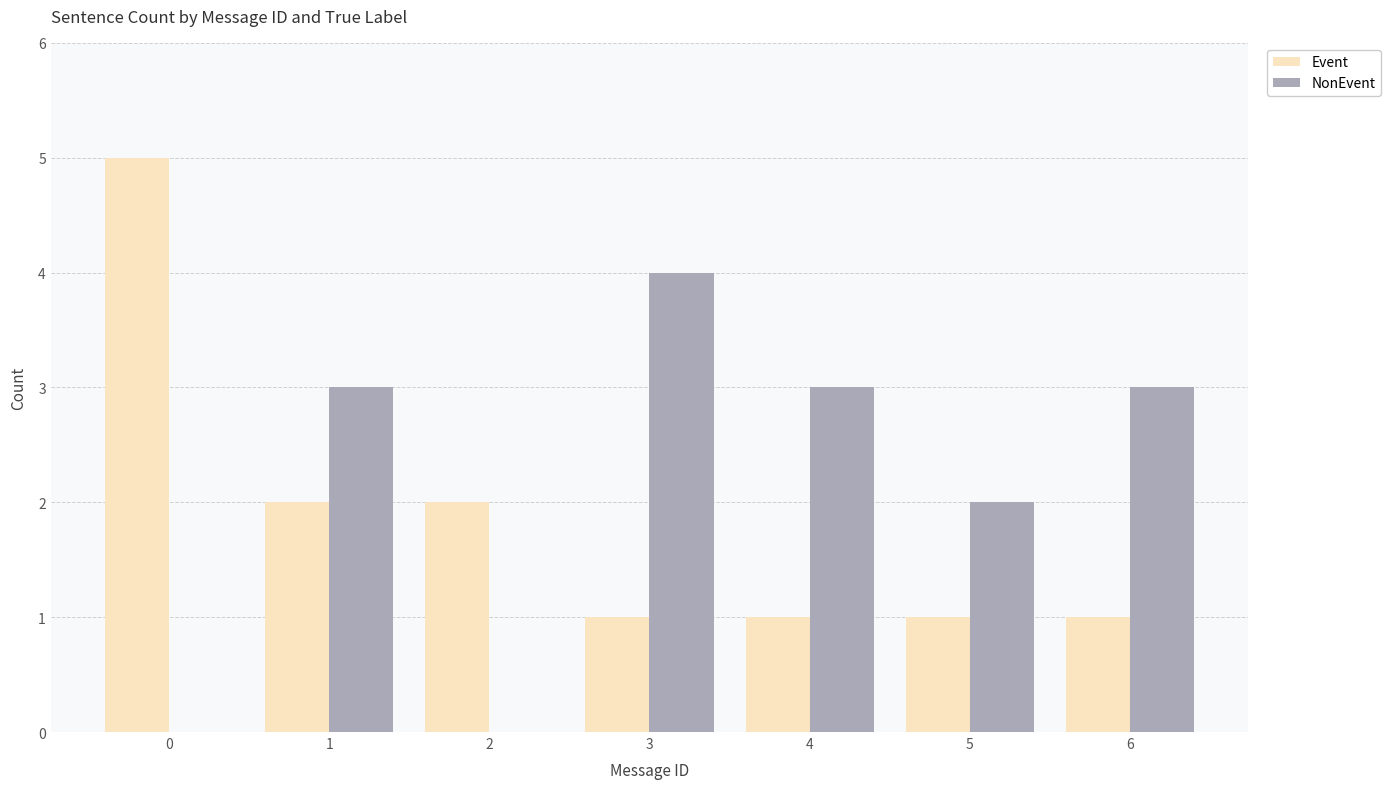

Which series has the largest total across all categories?

NonEvent